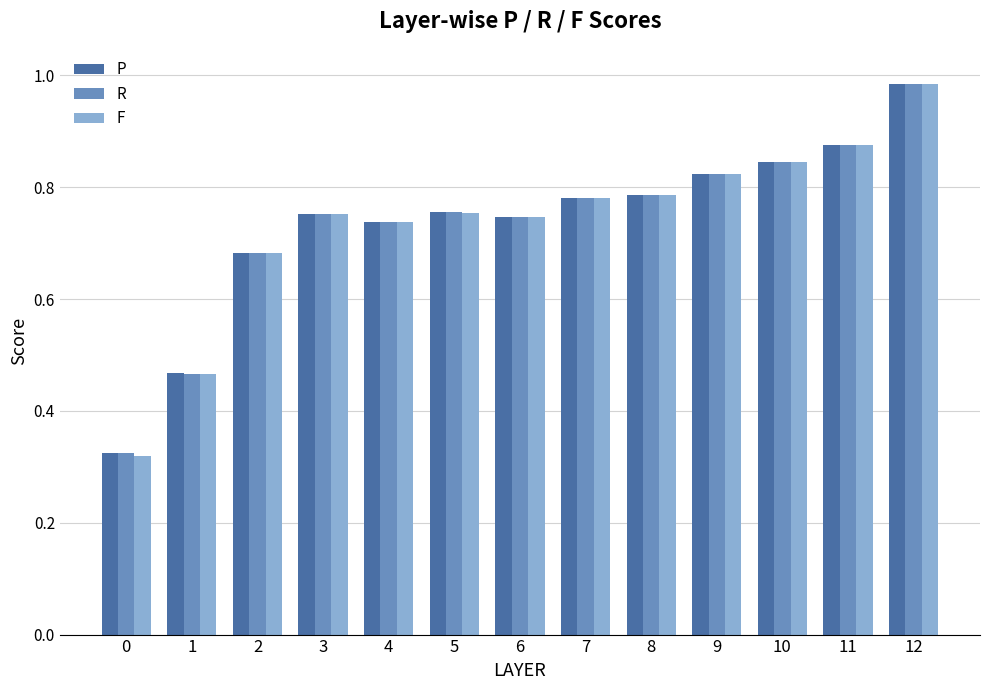

True or false: R has a value of 1.3 at 6.

False